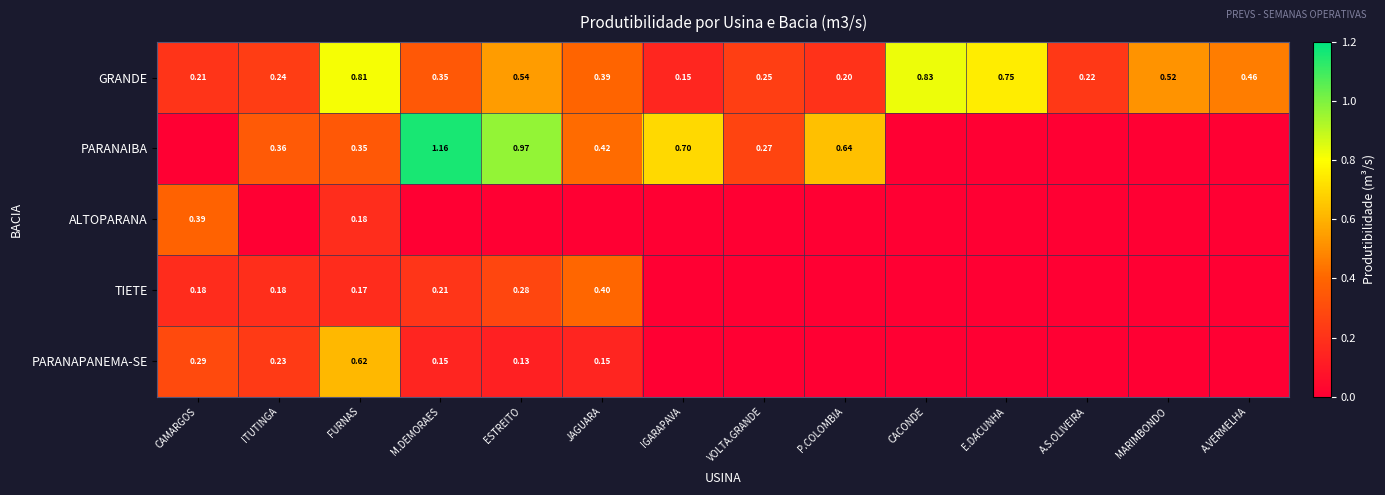

At which label does TIETE reach its peak?

JAGUARA